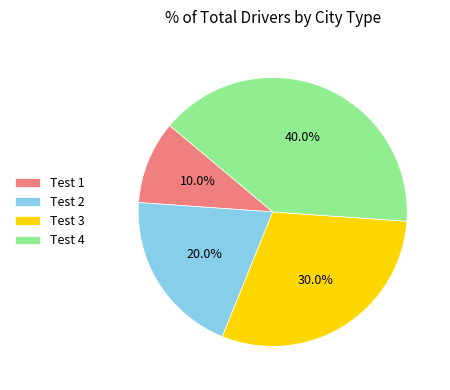

To the nearest percent, what percentage of the pie is Test 4?

40%